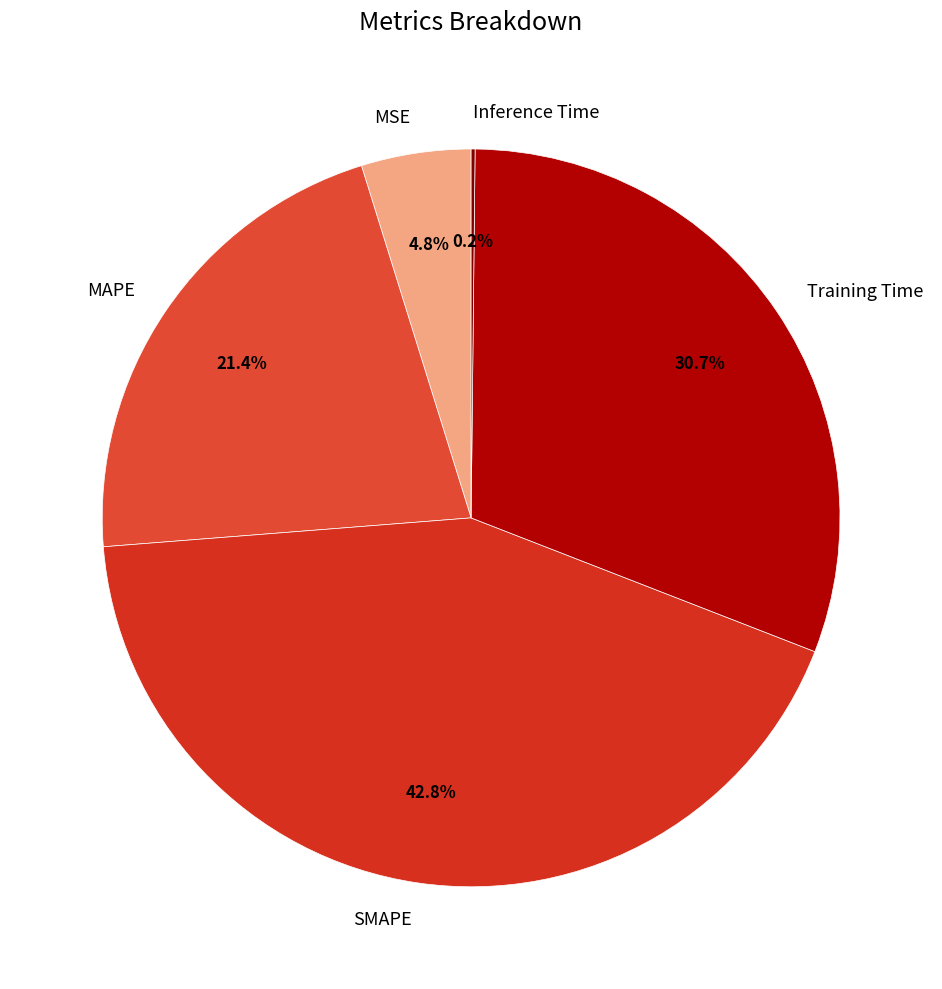

What is the largest slice in the pie chart?

SMAPE